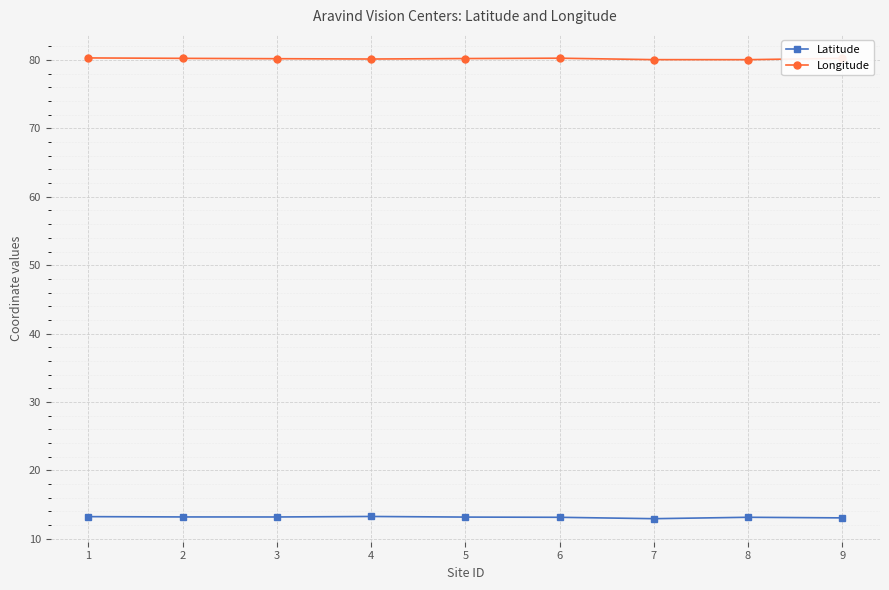

True or false: Longitude and Latitude intersect in this chart.

False